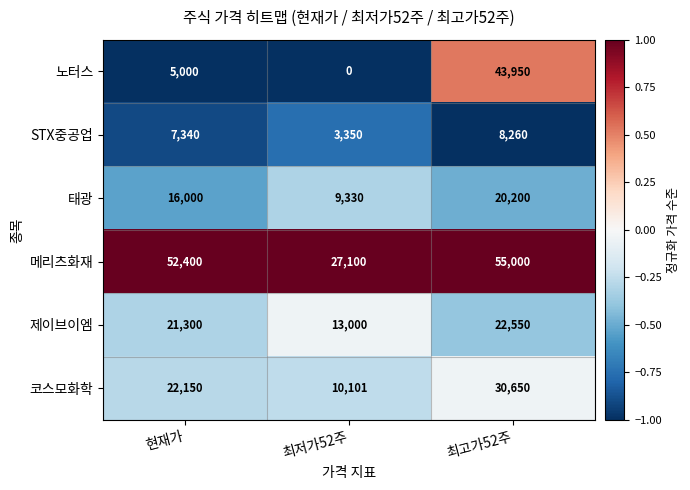

What is the sum of the 태광 values at 최저가52주 and 현재가?

25330